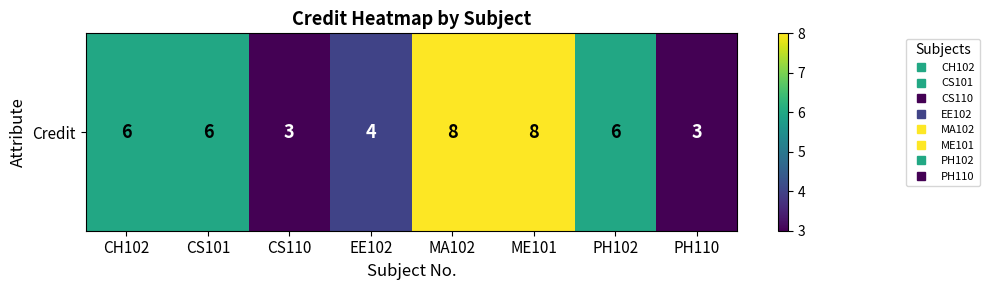

List the labels in order of value, largest first.

MA102, ME101, CH102, CS101, PH102, EE102, CS110, PH110